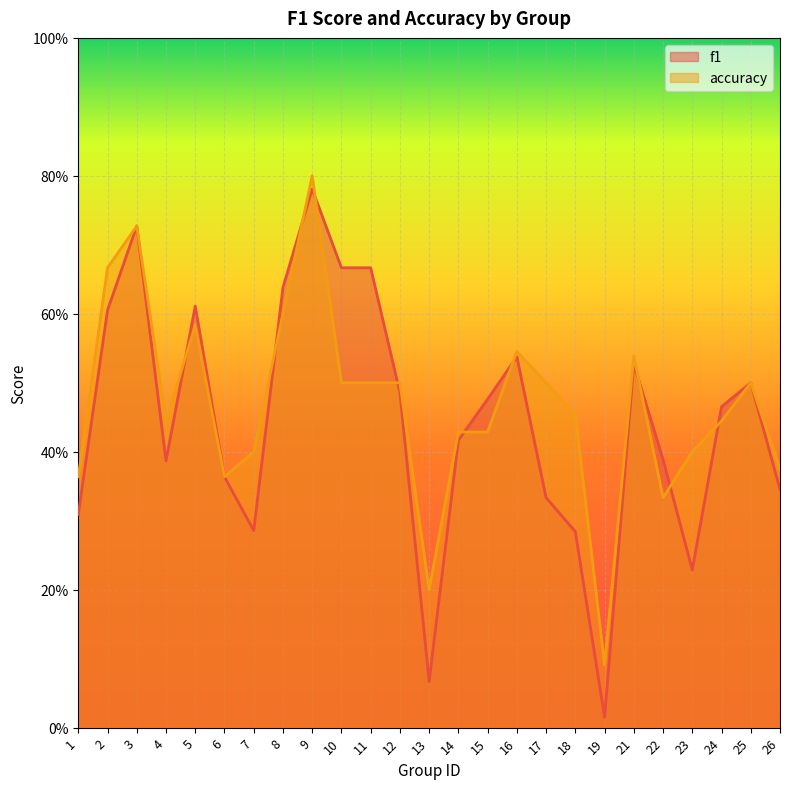

True or false: accuracy has a value of 0.4 at 23.

True